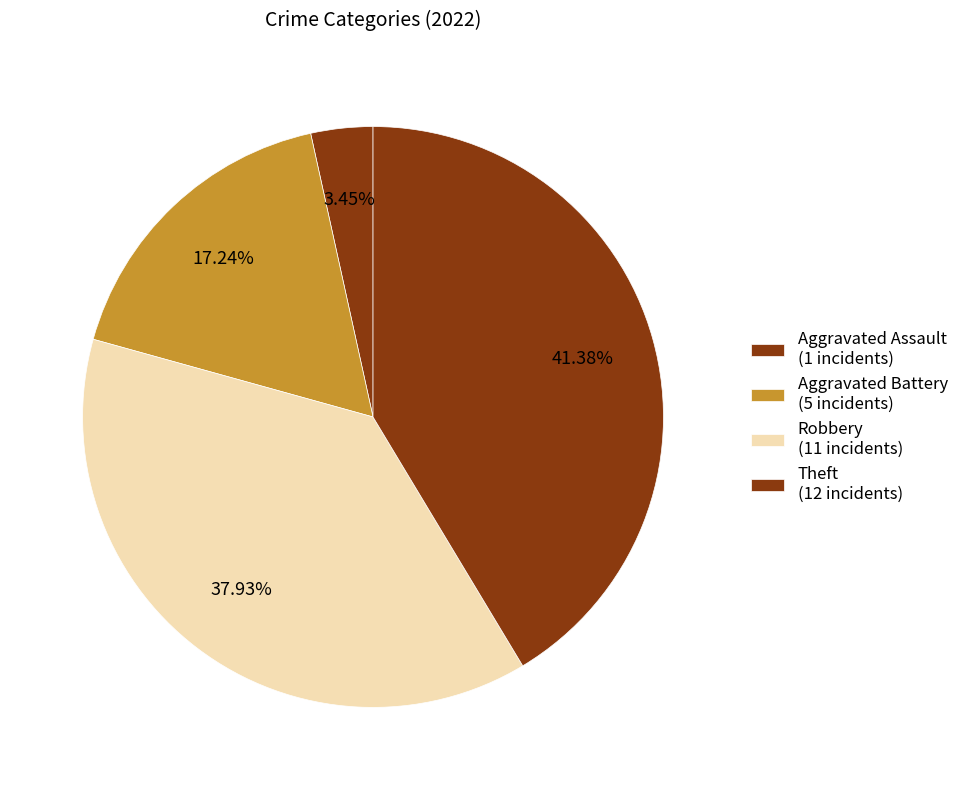

How many slices are in this pie chart?

4